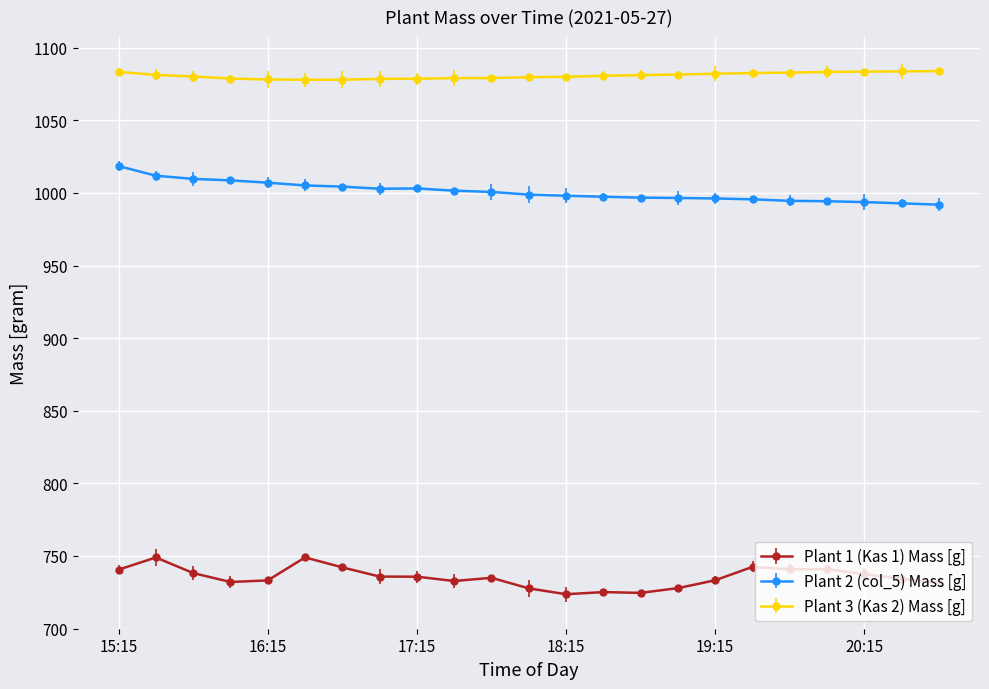

Does the chart display data point markers on the line(s)?

Yes